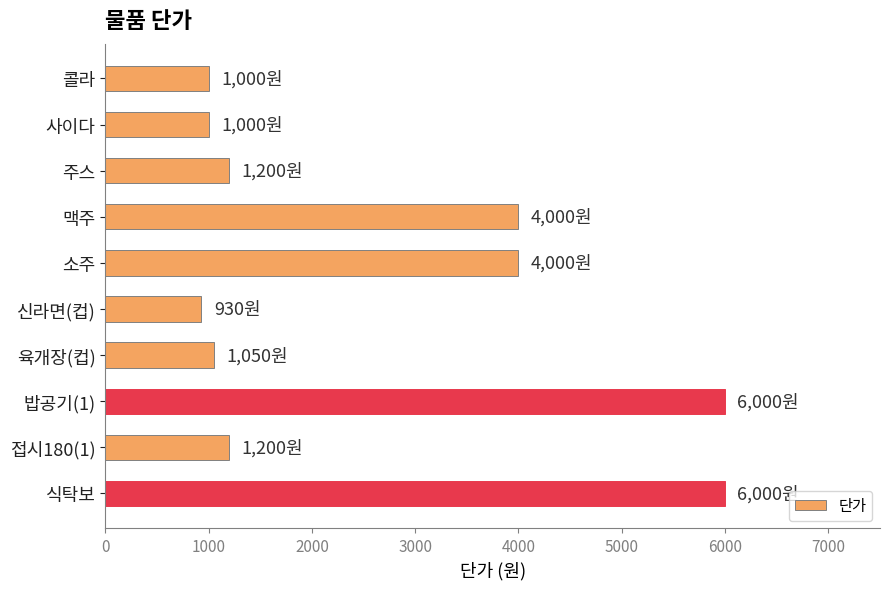

What is the approximate value at 콜라?

1000